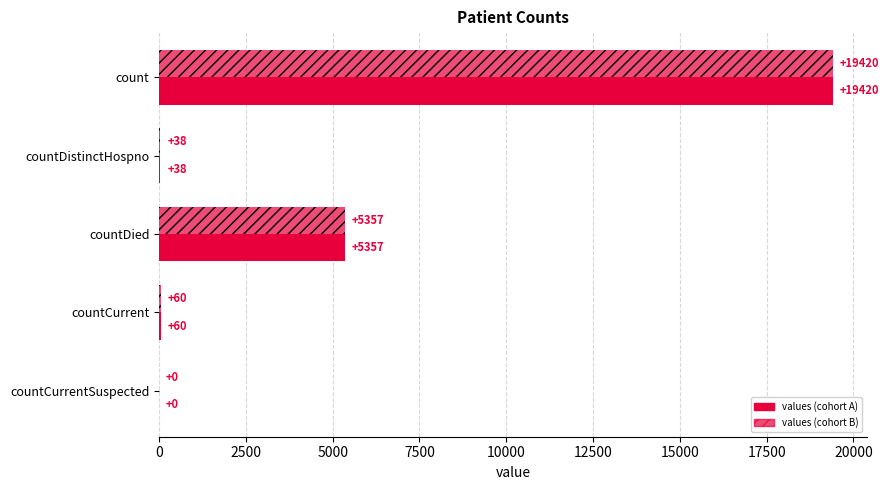

How many series are shown in this chart?

2